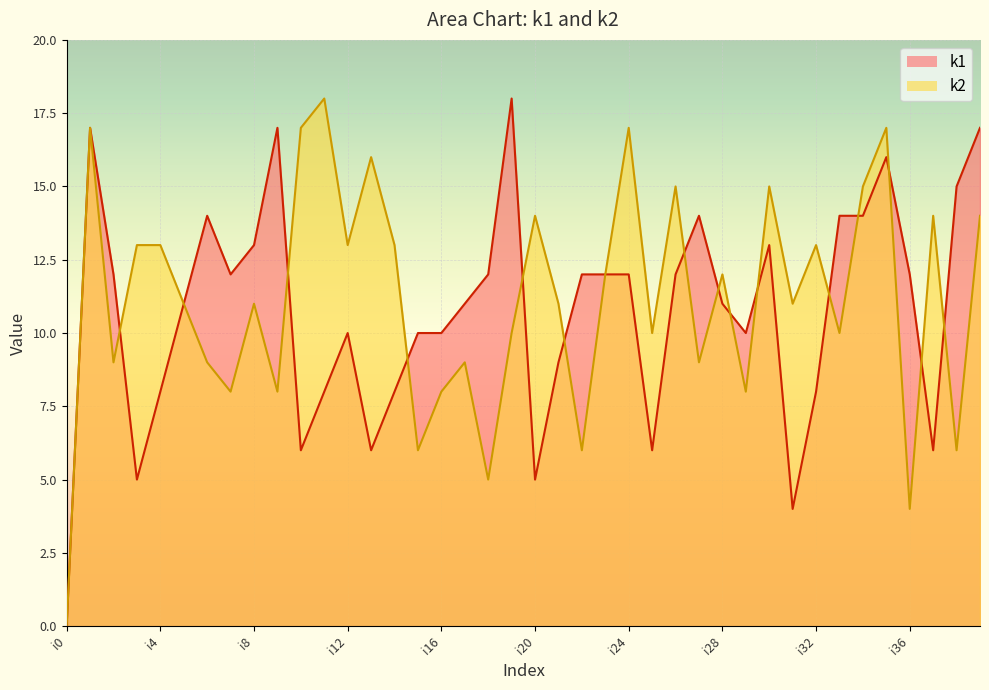

True or false: k2 and k1 intersect in this chart.

True